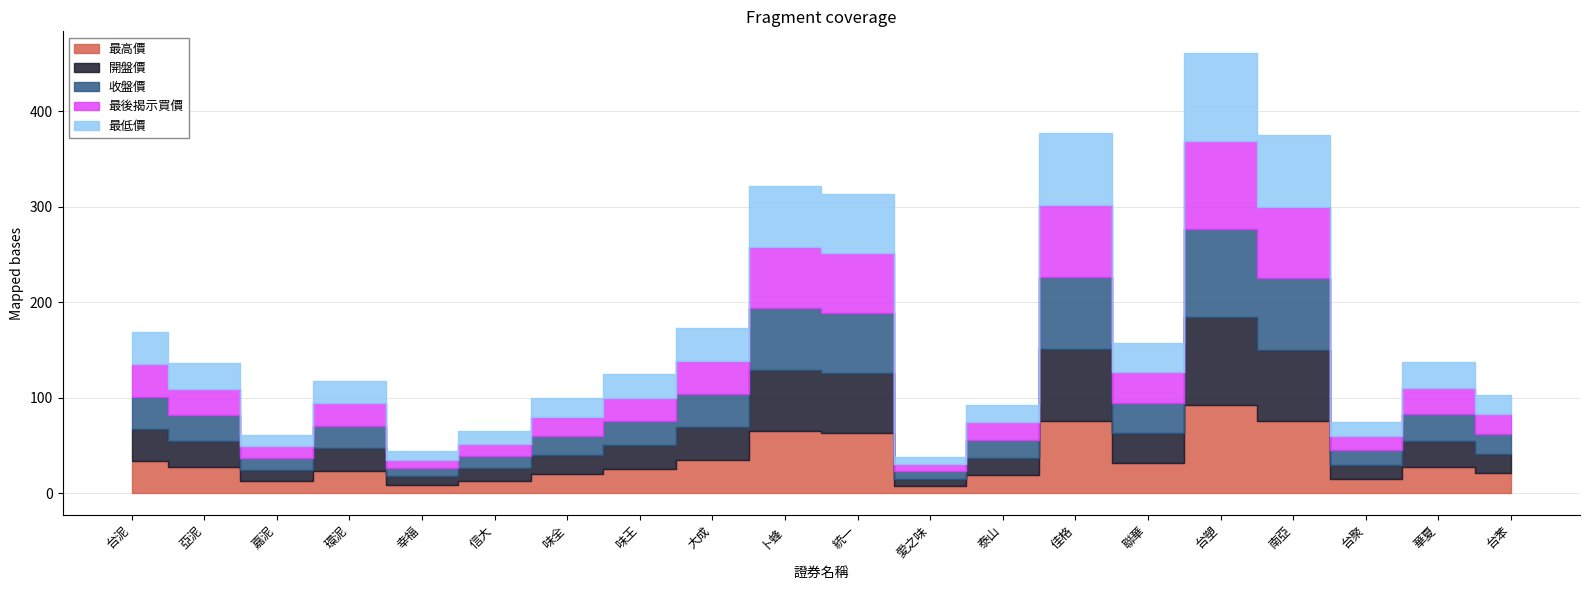

Which label corresponds to the smallest value in the chart?

愛之味